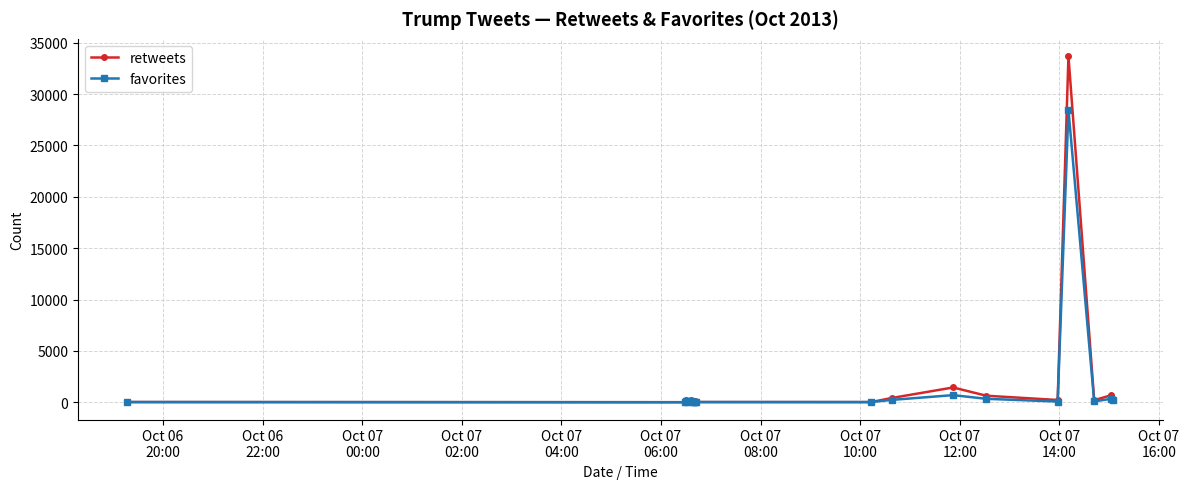

What is the maximum value shown in the chart?

33691